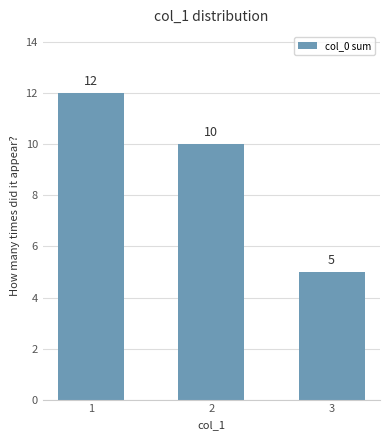

How many values are below 10?

1